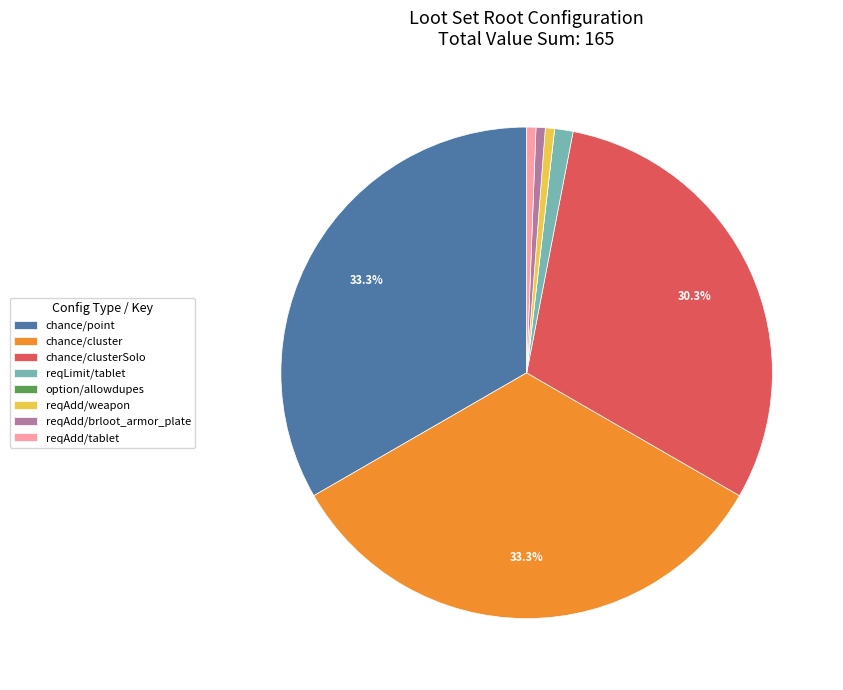

Does reqLimit/tablet account for over 50% of the chart?

No